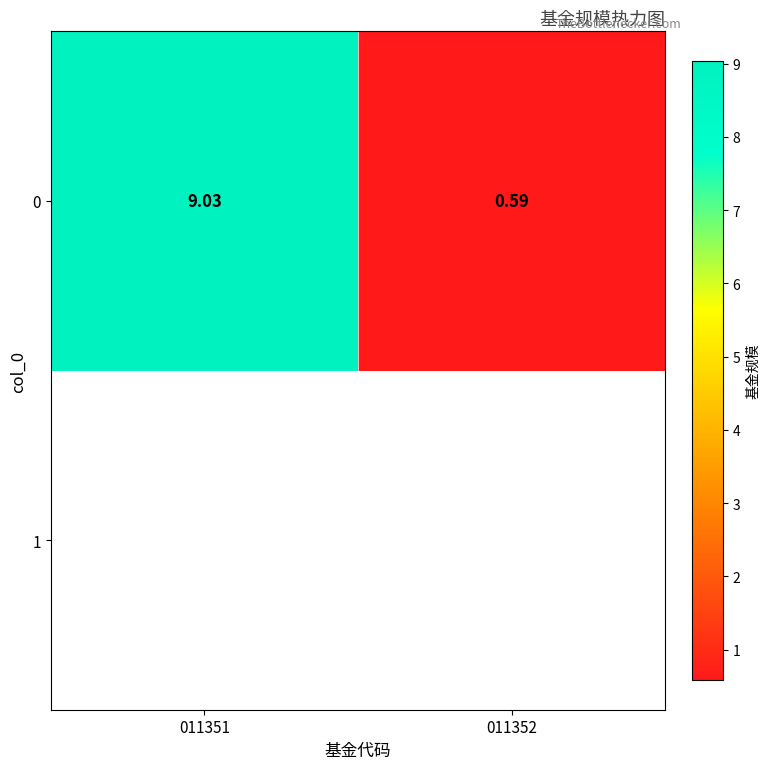

How many distinct data groups are displayed?

1